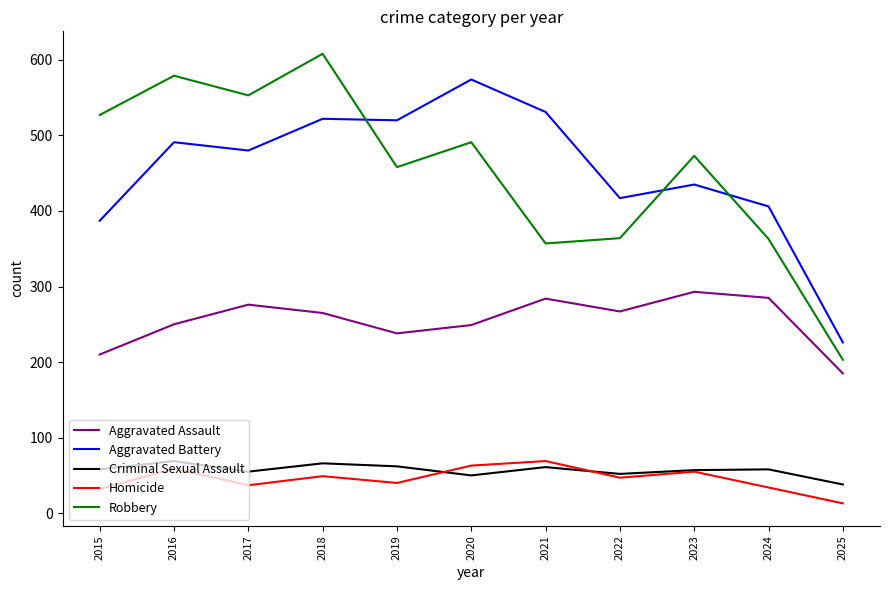

What is the total value across all series at 2024?

1146